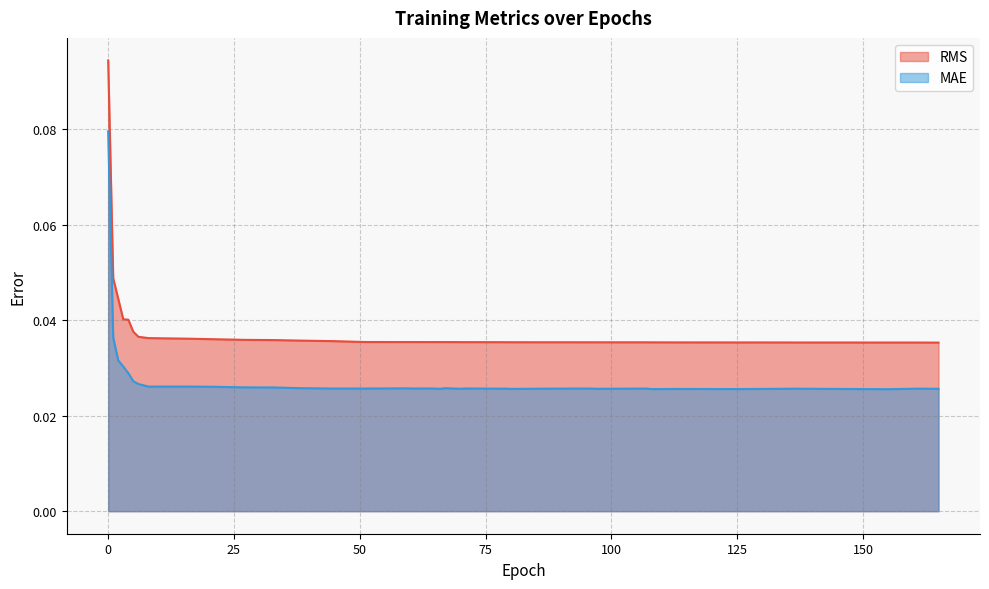

Between 16.0 and 136.0, which series saw the biggest shift?

RMS